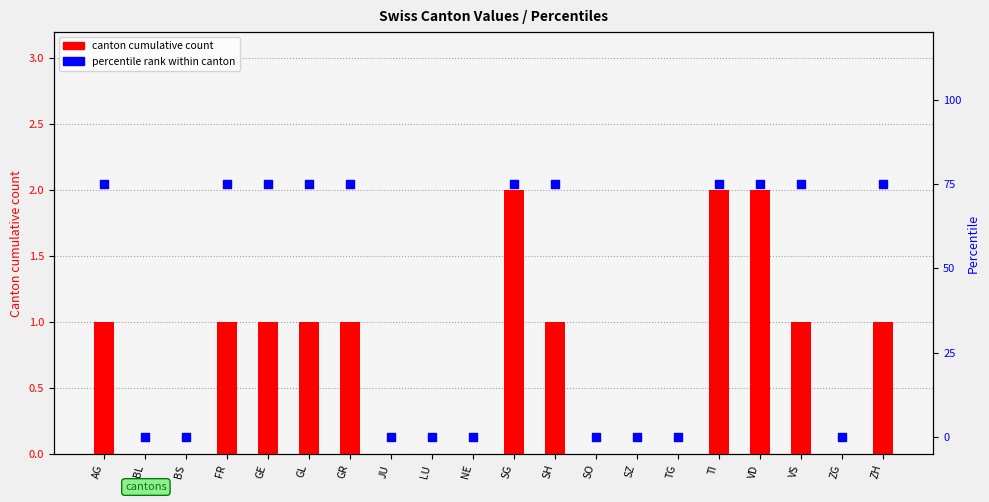

Which series has the largest Y range (max minus min)?

percentile rank